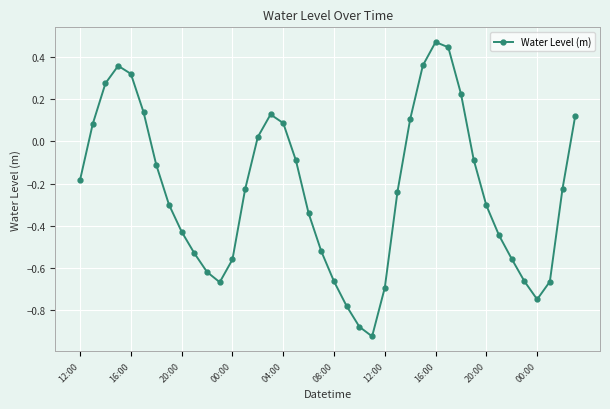

What is the difference between the second highest and second lowest values?

1.3